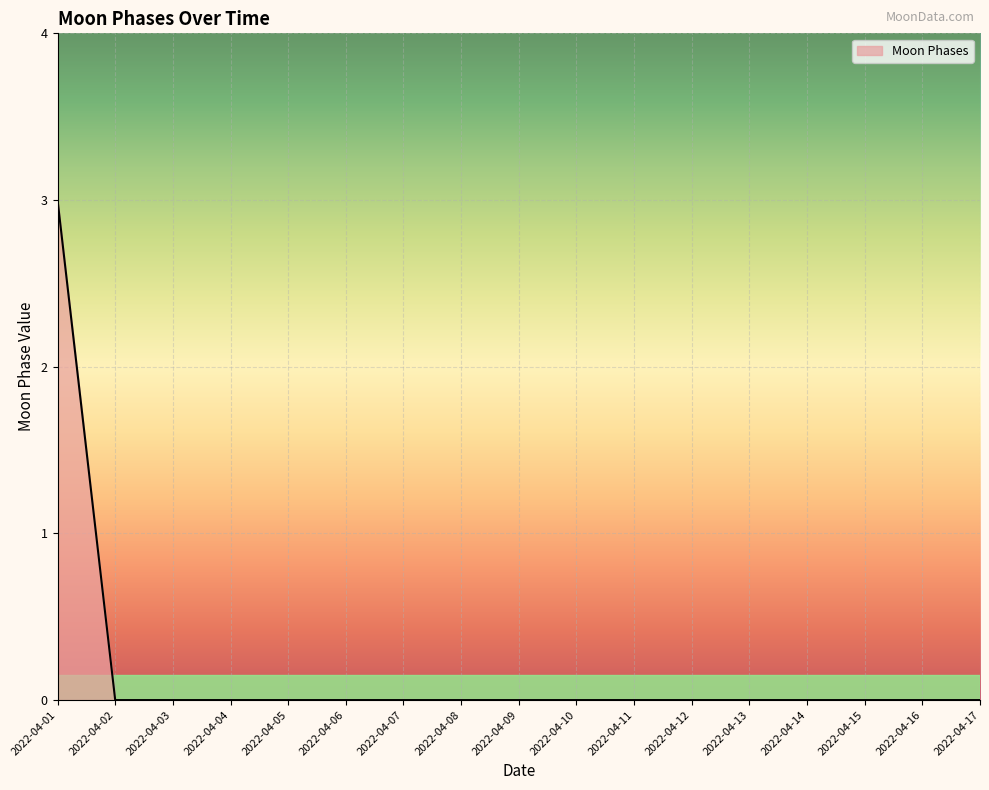

What is the change in value from 2022-04-01 to 2022-04-06?

-3